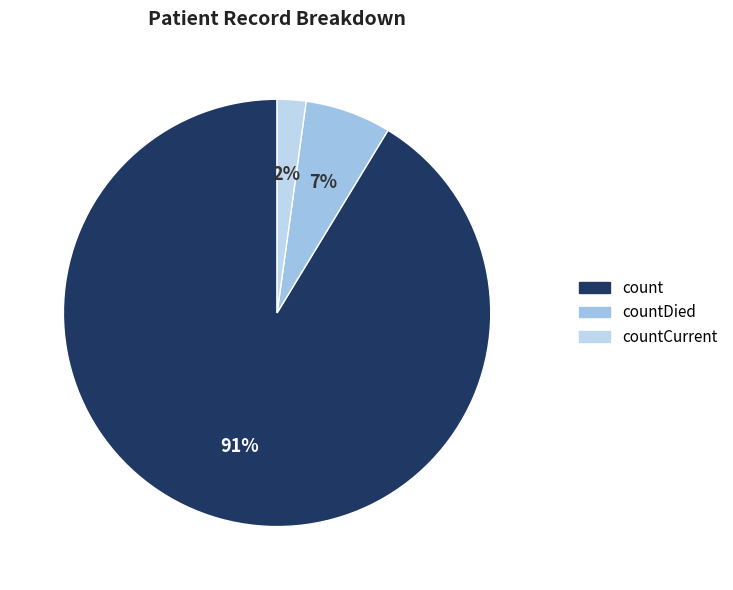

Count the number of slices in the pie.

3